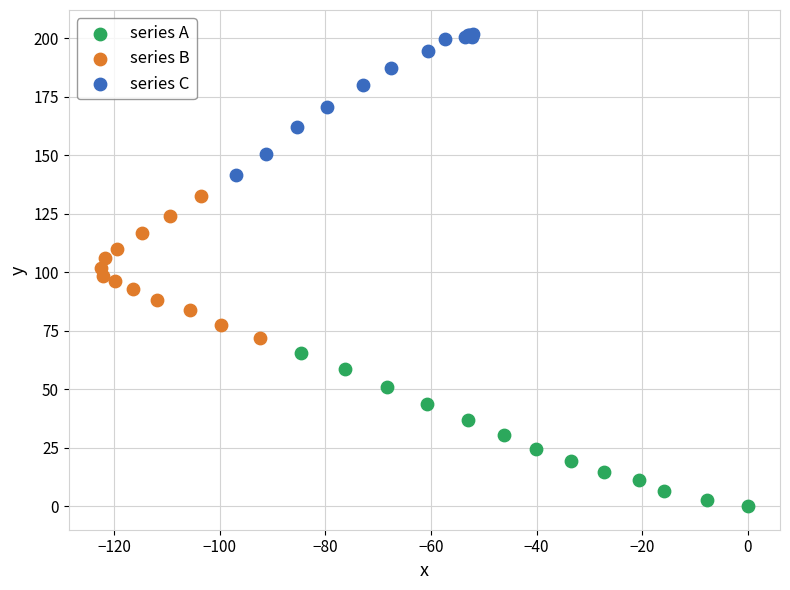

Which series has the largest Y range (max minus min)?

series A